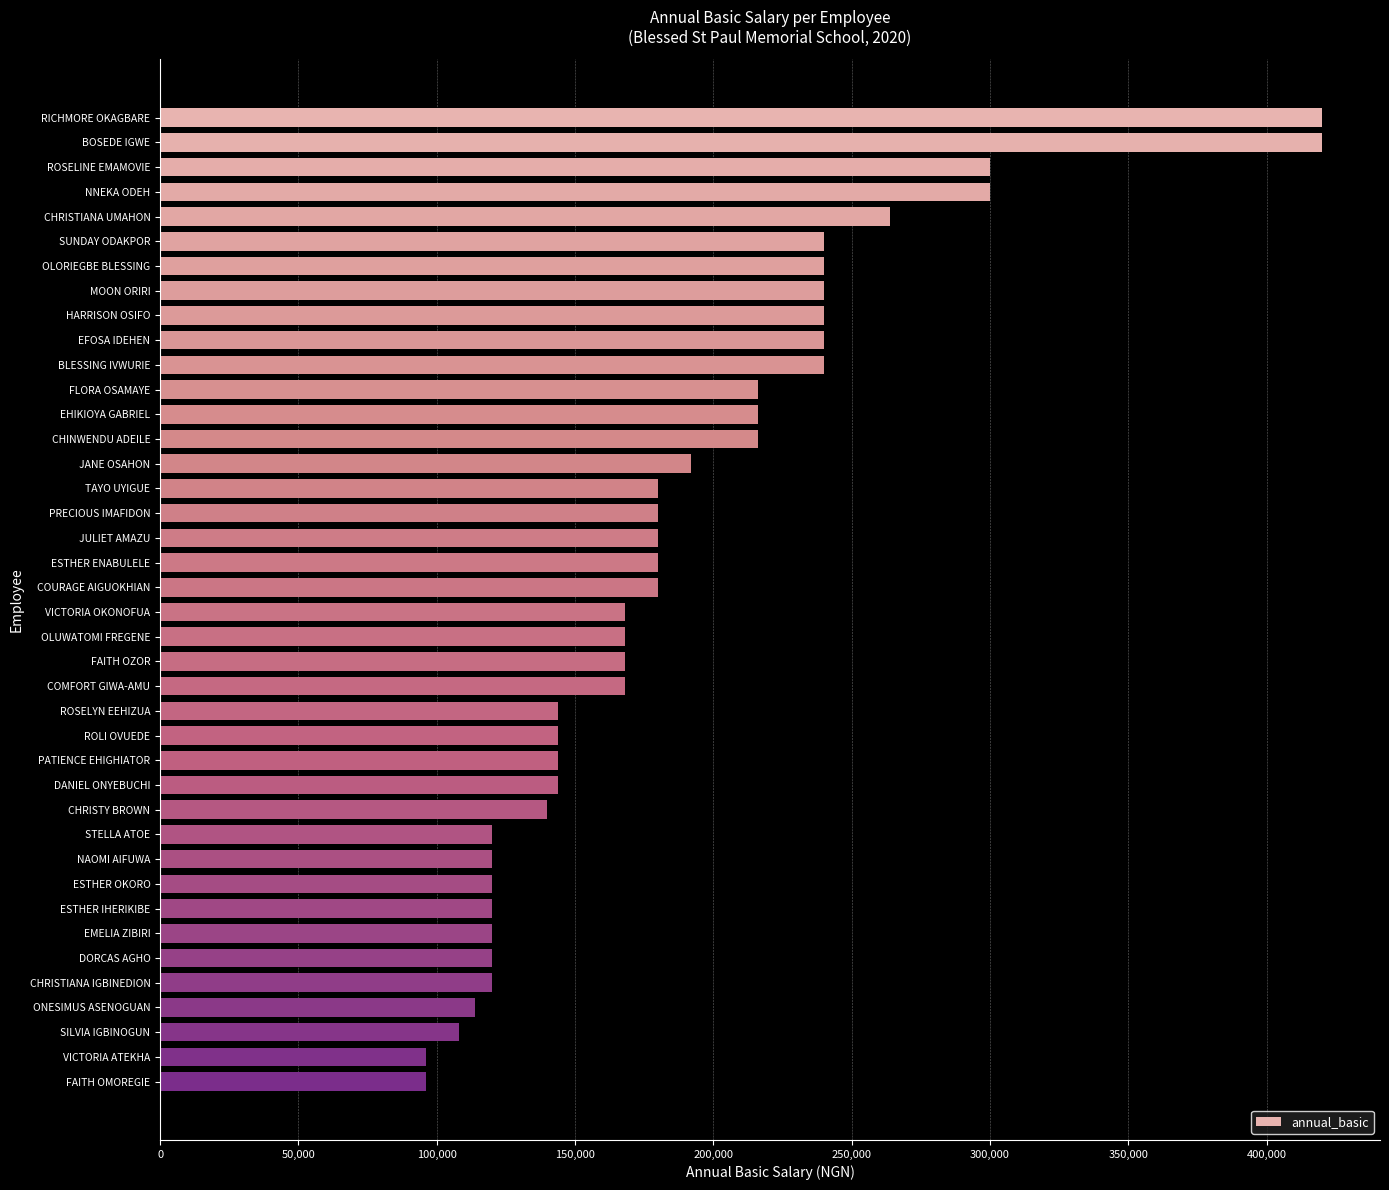

What is the label of the 34th bar from the top?

EMELIA ZIBIRI